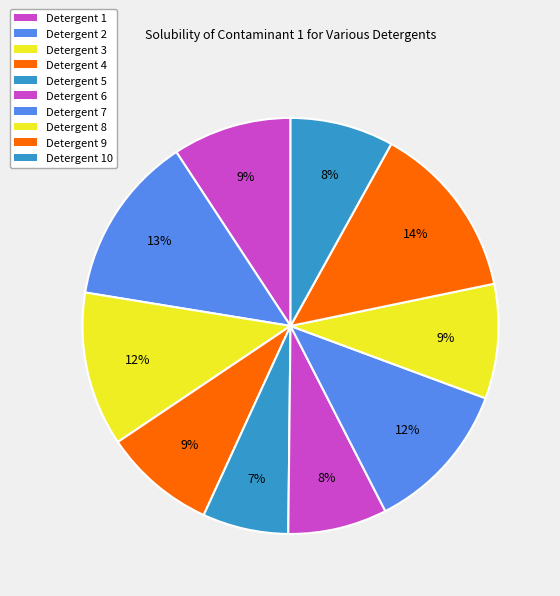

Is there any slice that represents more than half of the pie?

No